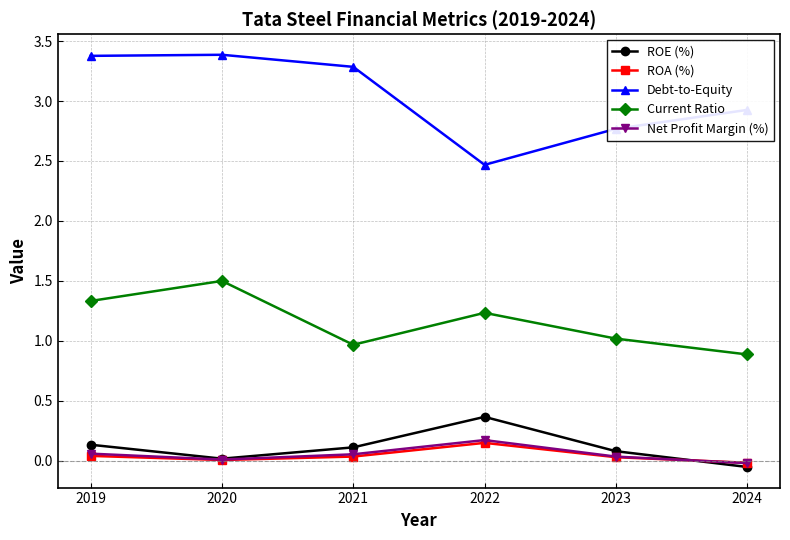

Is it true that Current Ratio equals 1.5 at 2020?

True